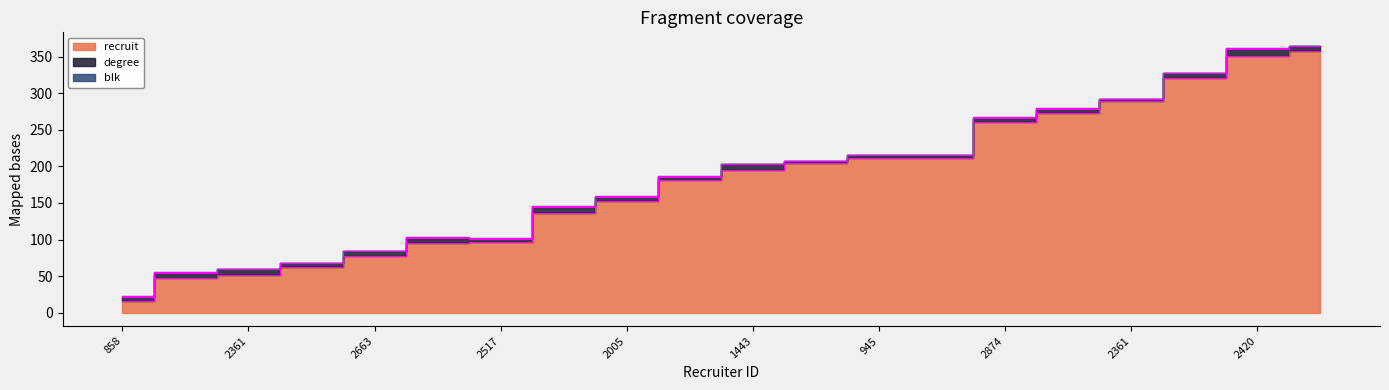

What is the approximate value of degree at 2361?

3